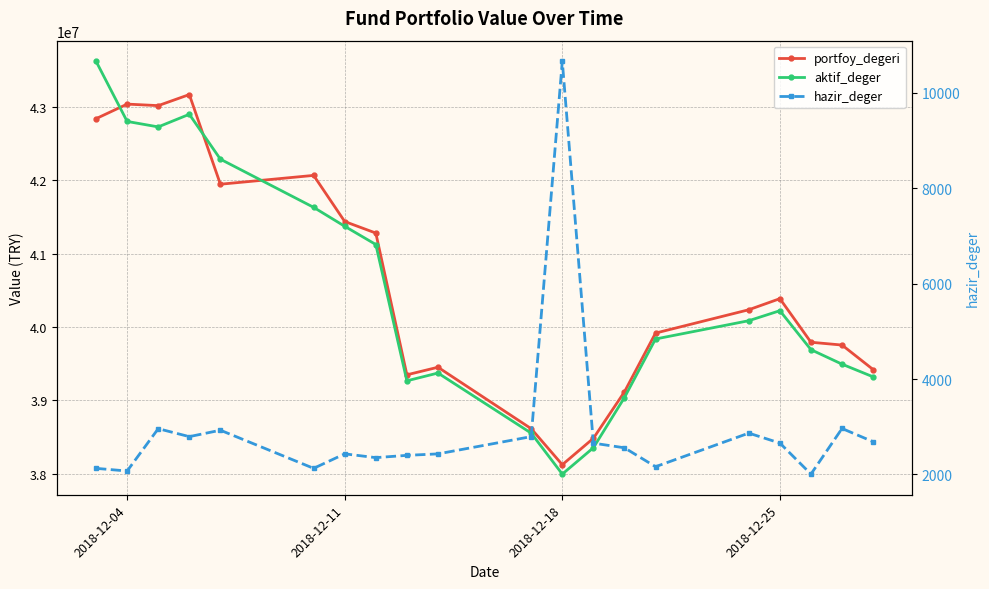

Which series ends up on top after the final intersection of portfoy_degeri and aktif_deger?

portfoy_degeri